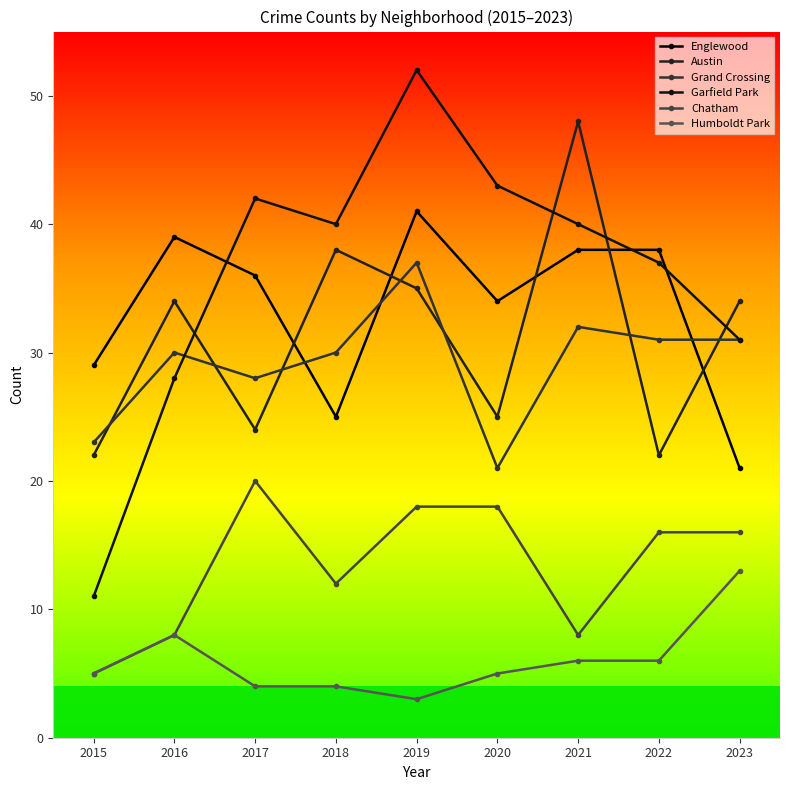

Where does the Austin series first go above 34?

2018